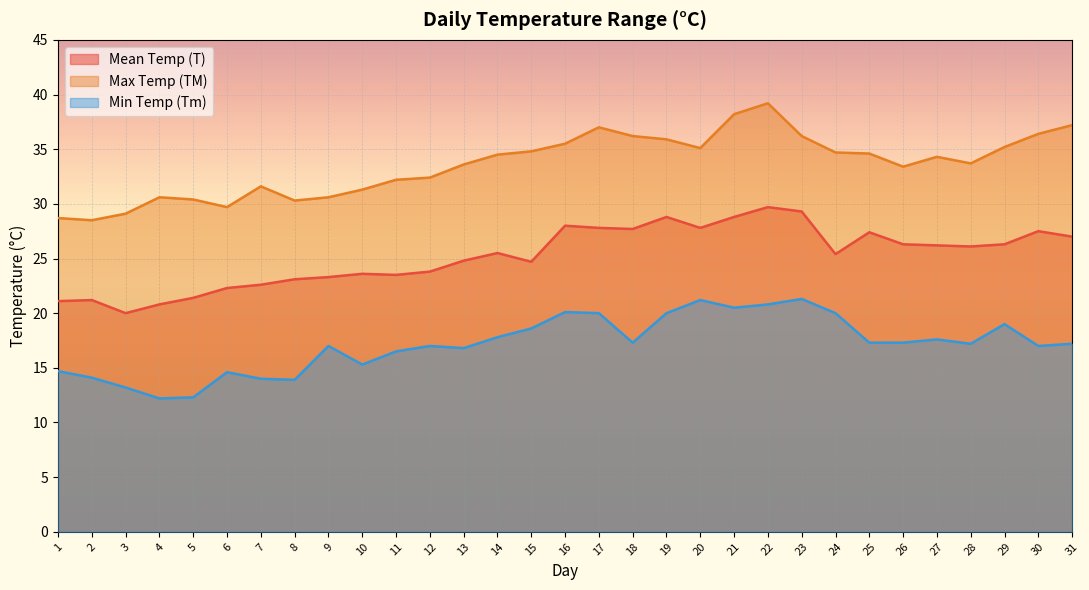

Which category has the lowest value in the TM series?

2